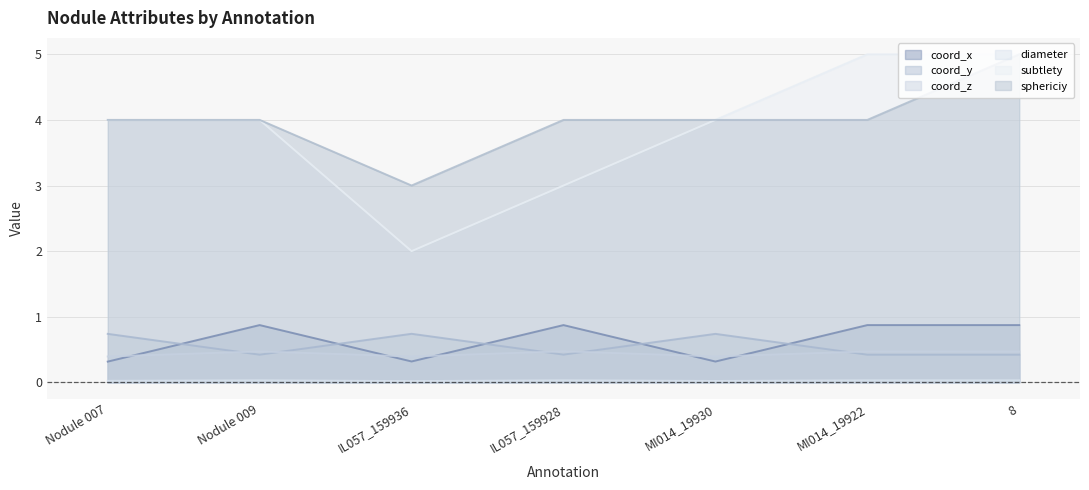

Between MI014_19922 and Nodule 009, which is larger?

MI014_19922